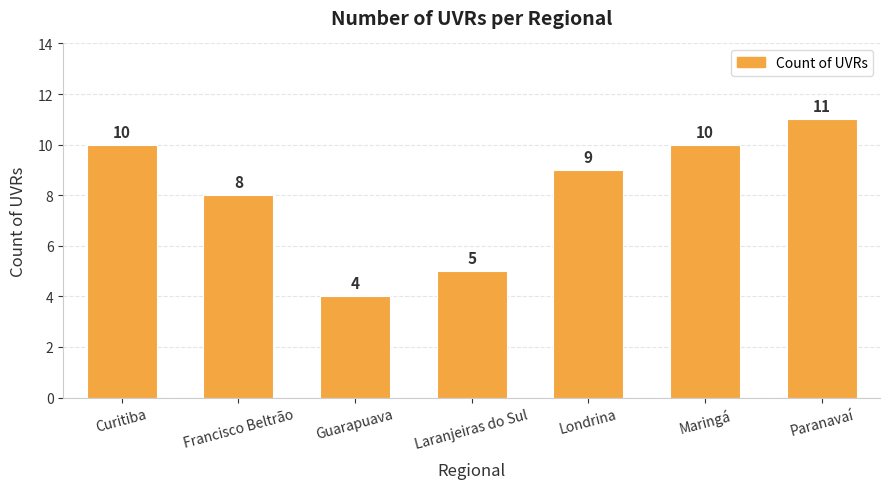

What is the label of the 7th bar from the left?

Paranavaí